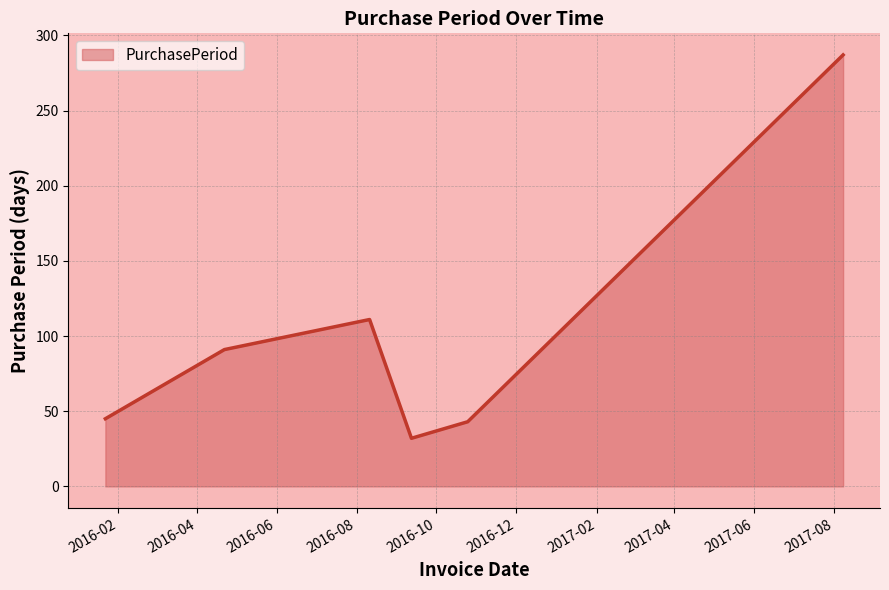

Count the number of data series in this chart.

1